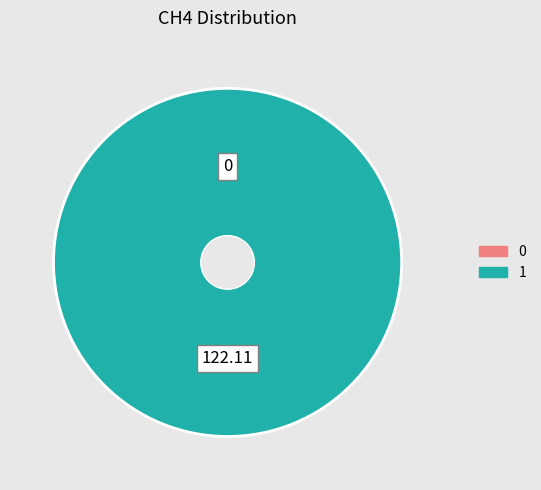

Is the sum of 1 and 0 greater than half?

Yes